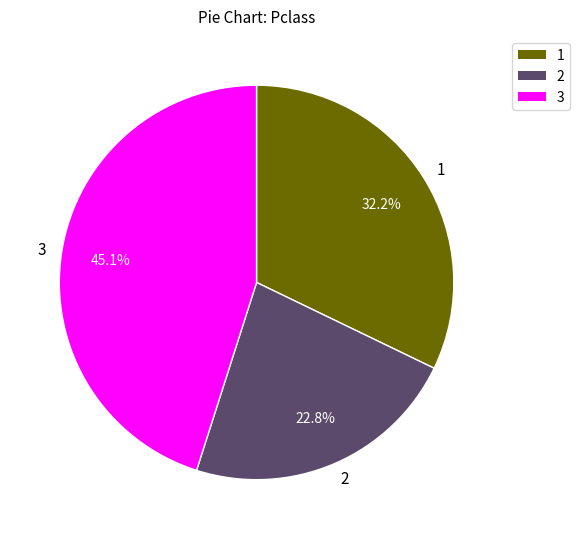

Does 2 account for over 50% of the chart?

No